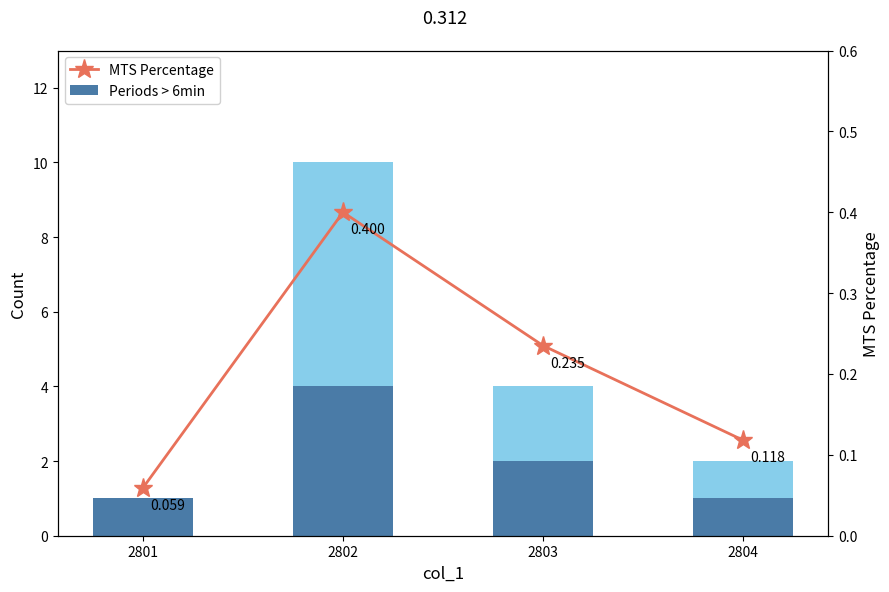

How many bars are there in each group?

2